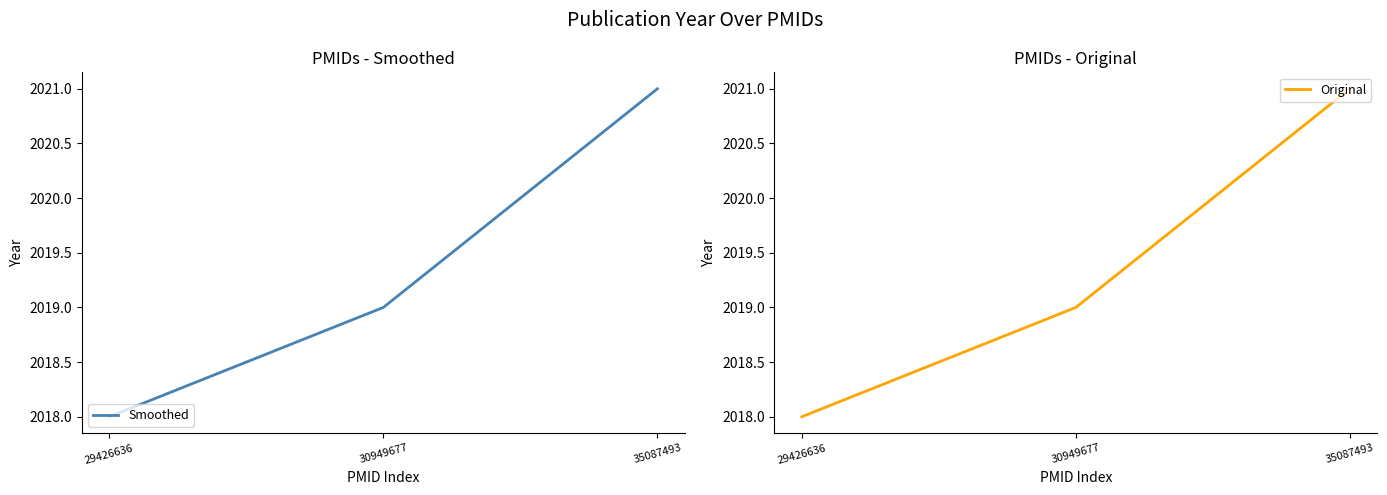

What is the sum of the Original values at 35087493 and 30949677?

4040